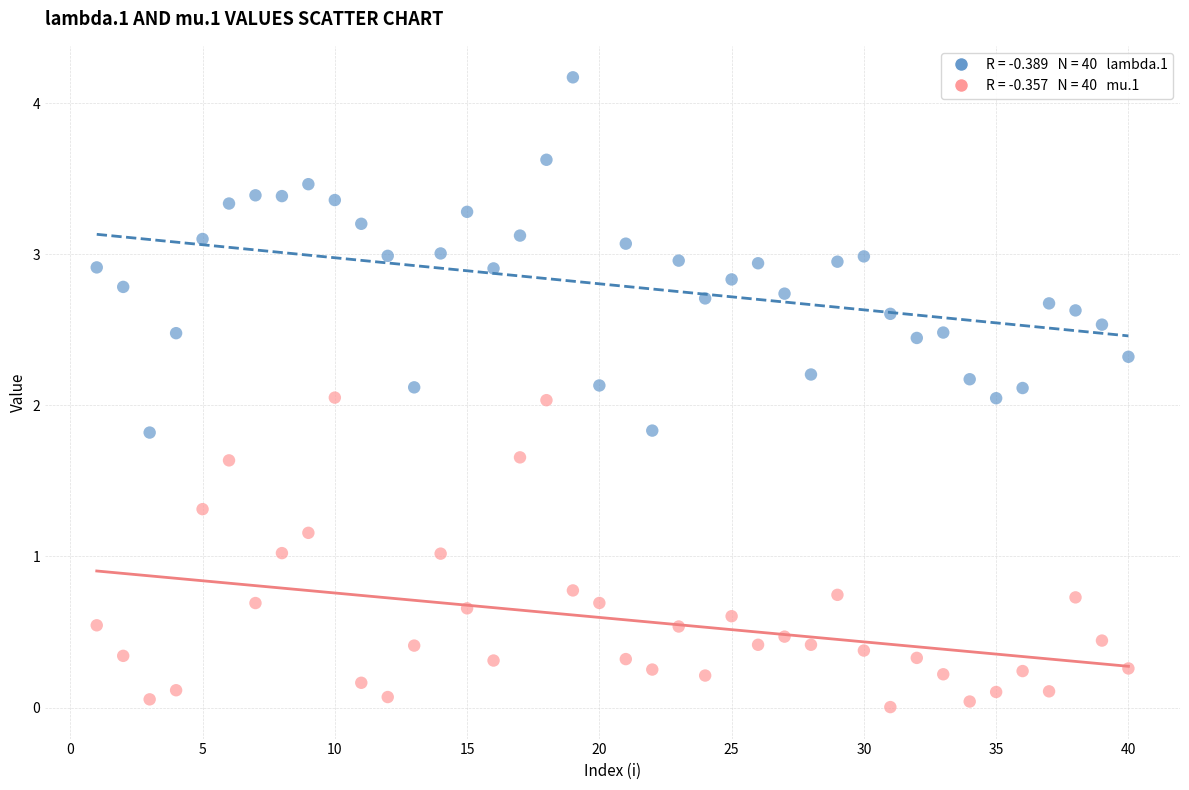

Across all data points, what is the range of Y values (max minus min)?

4.2